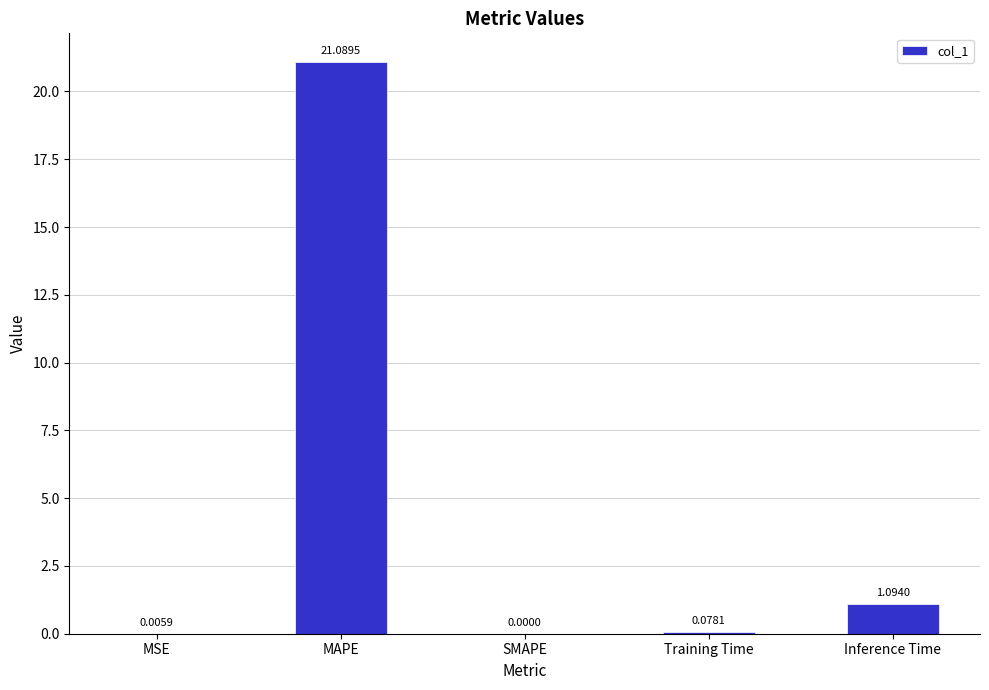

What is the sum of all values?

22.3